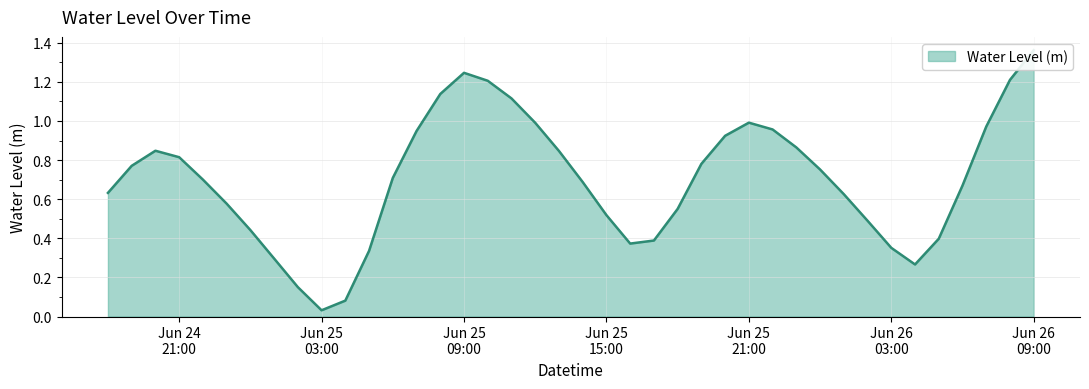

How many points are lower than both their immediate neighbors (excluding endpoints)?

3